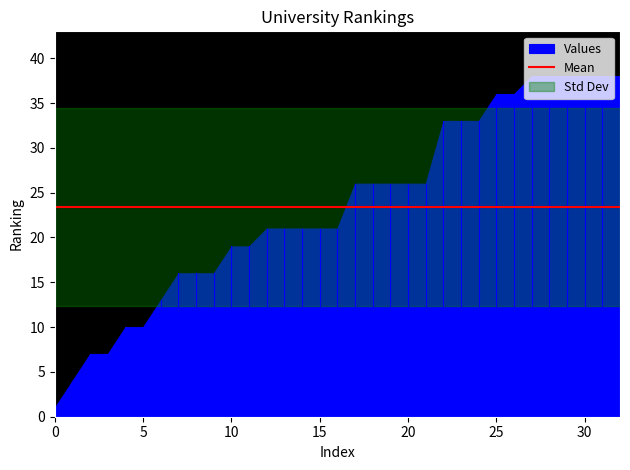

What is the maximum value shown in the chart?

38